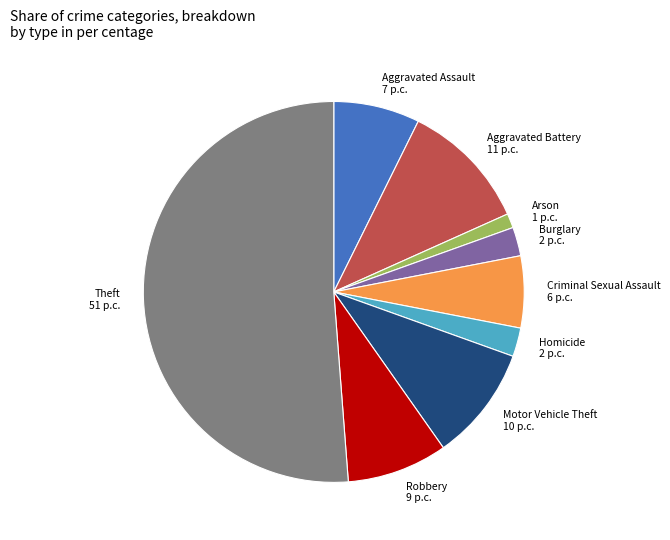

Is it true that Arson 1 p.c. is 11% of the pie?

False